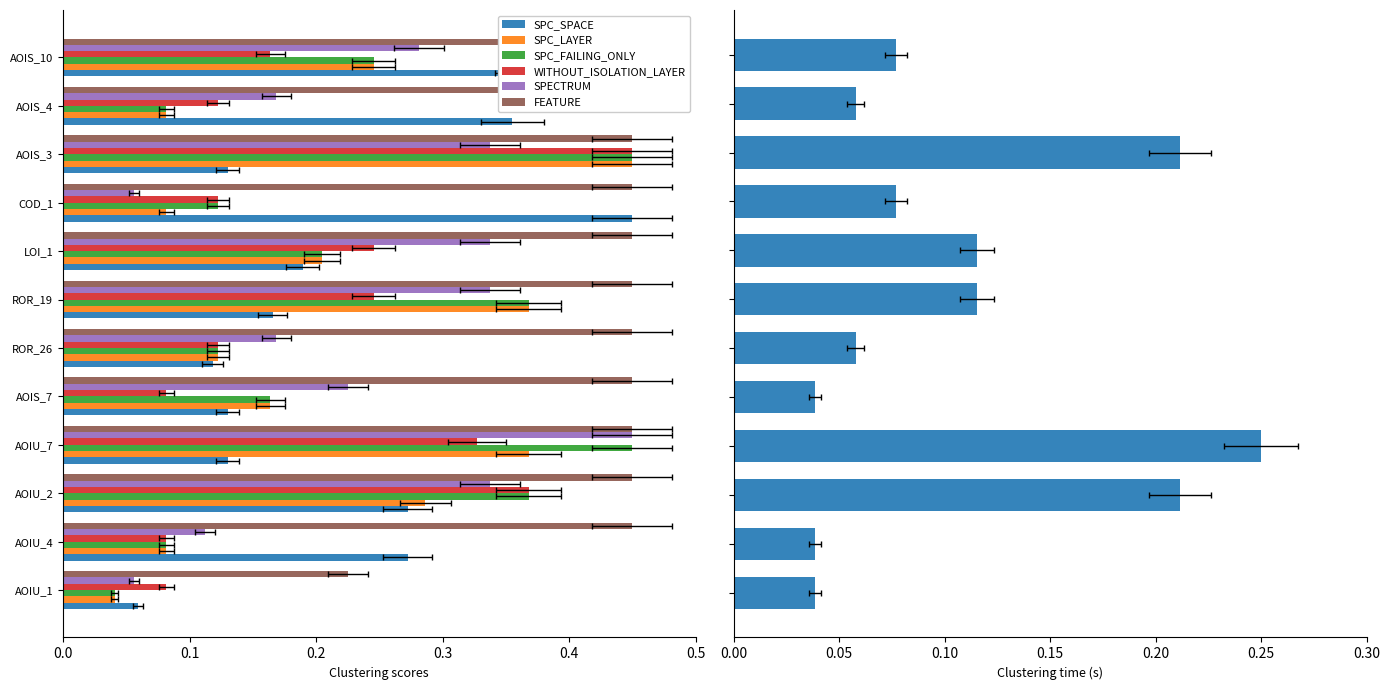

Is the value of SPC_LAYER at AOIS_7 greater than the value of SPC_SPACE at AOIS_7?

Yes